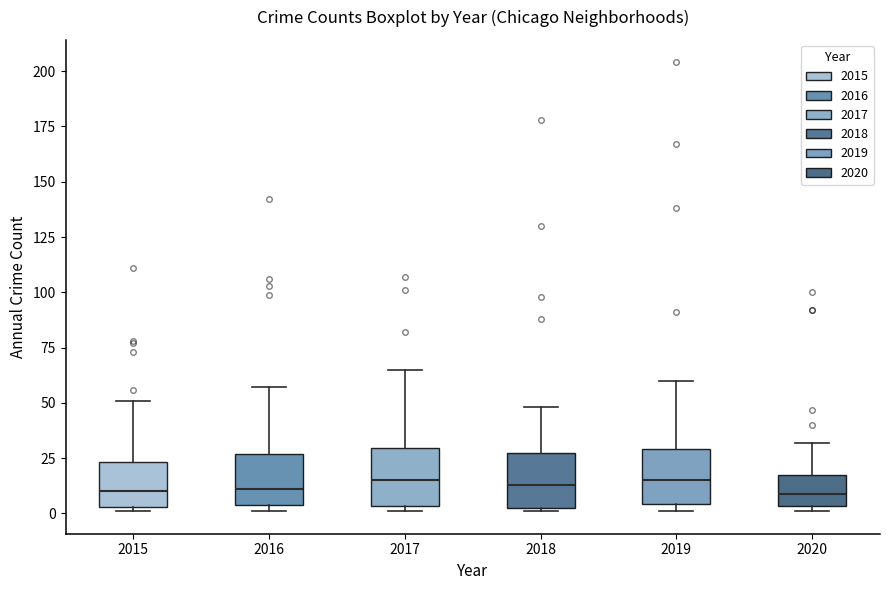

Reading left to right, read every box against the y-axis: the position of its median line, the range the box covers, and the ends of its whiskers. The values are not printed on the chart, so give them approximately, as read against the axis.

2015: median 10, box 5 to 25, whiskers 0 to 50
2016: median 10, box 5 to 25, whiskers 0 to 55
2017: median 15, box 5 to 30, whiskers 0 to 65
2018: median 15, box 5 to 30, whiskers 0 to 50
2019: median 15, box 5 to 30, whiskers 0 to 60
2020: median 10, box 5 to 20, whiskers 0 to 30